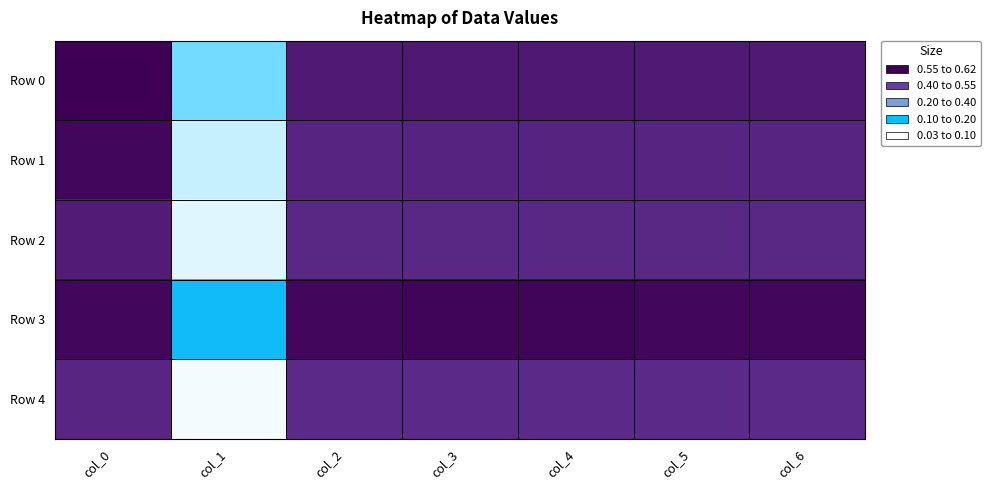

Which series has the largest total across all categories?

Row 3